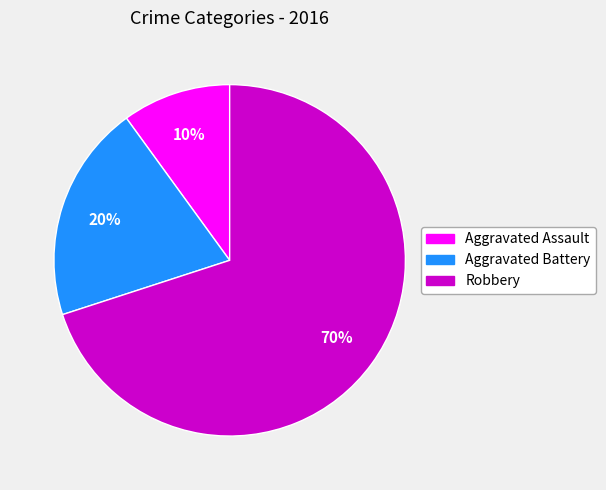

To the nearest percent, what is the average slice percentage?

33%